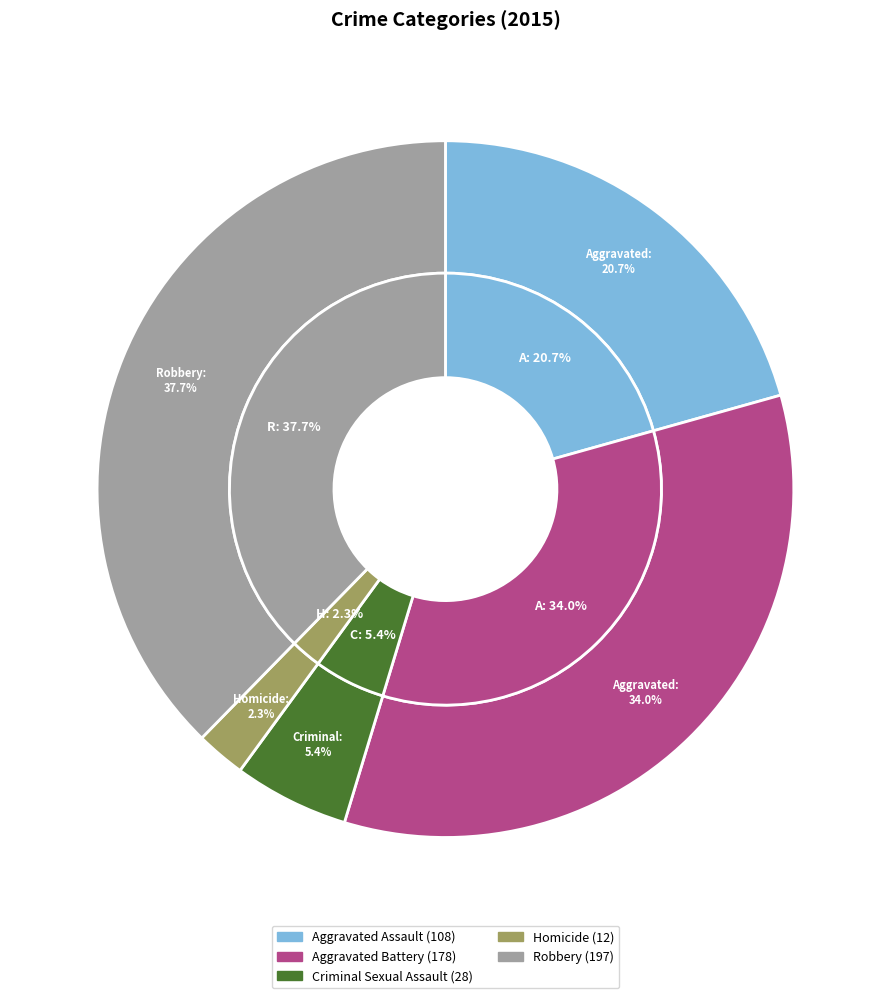

Count the number of slices in the pie.

5